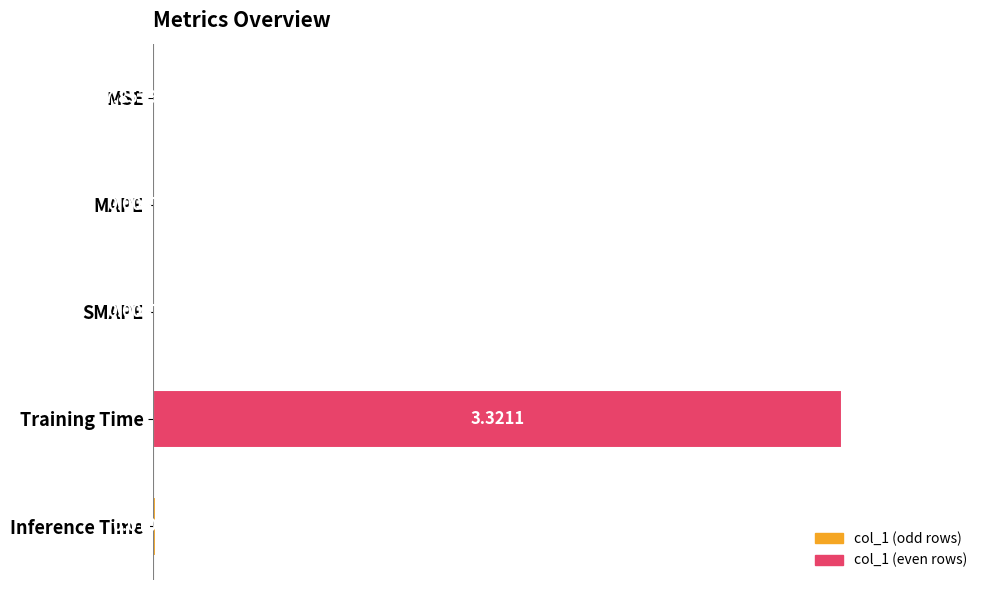

Which label corresponds to the largest value in the chart?

Training Time